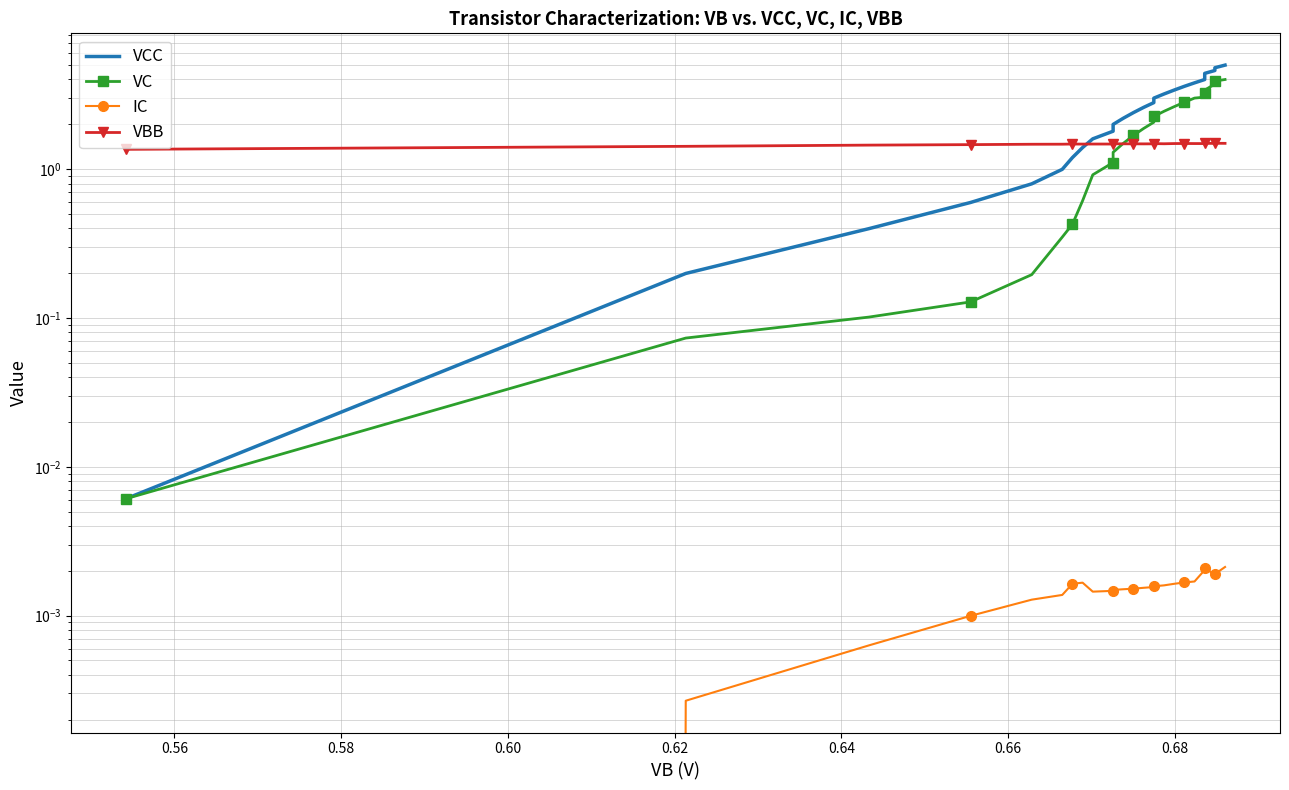

True or false: VBB has more than 0 interior local peaks.

True